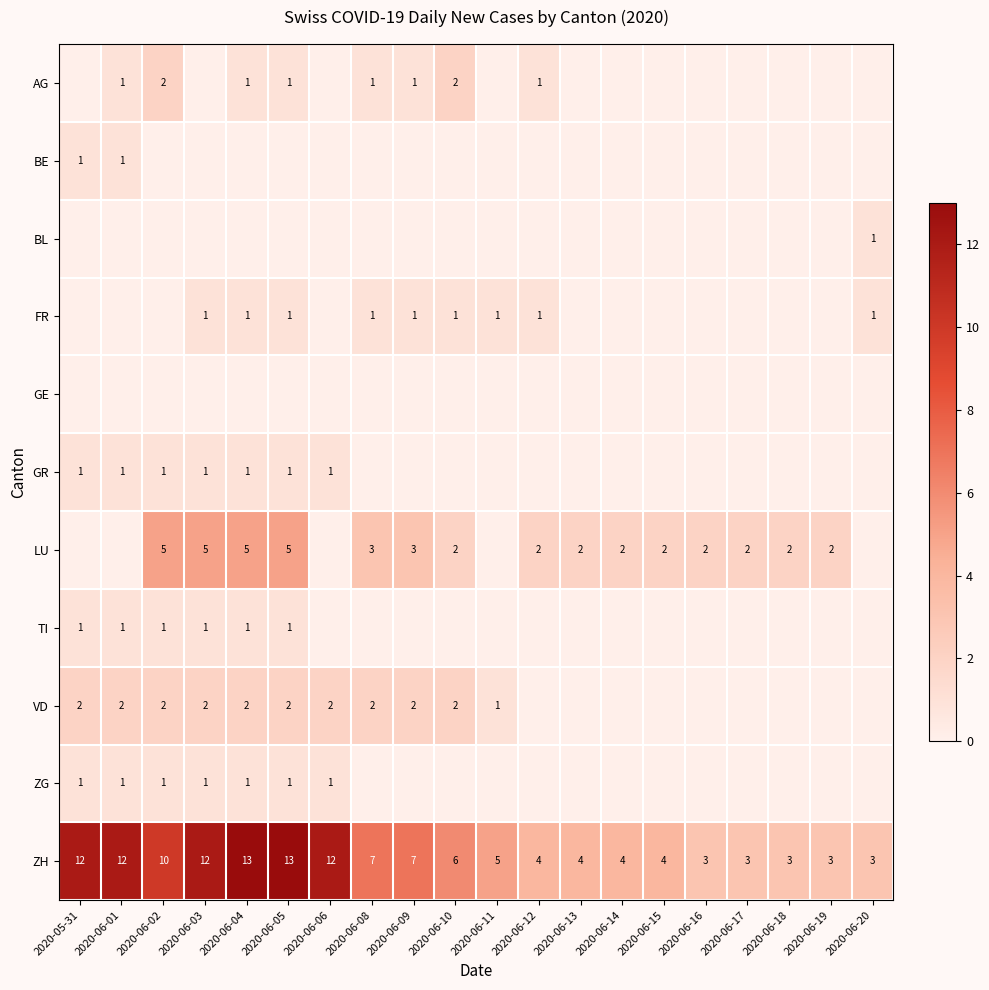

True or false: ZG has a value of 1 at 2020-06-06.

True